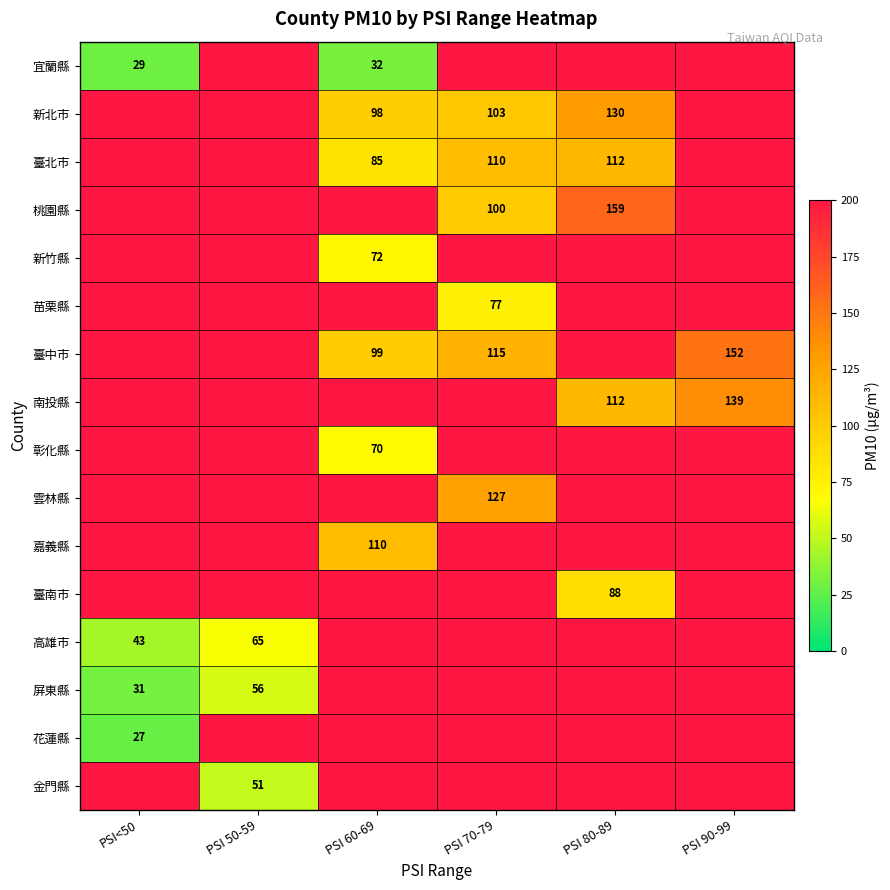

The 高雄市 series shows 21 at PSI<50. True or false?

False